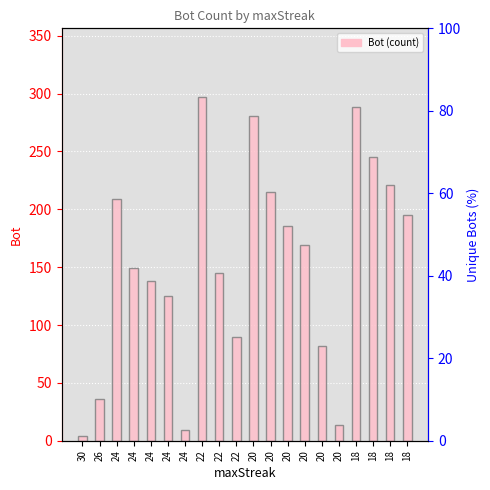

How many data points are above 169?

9